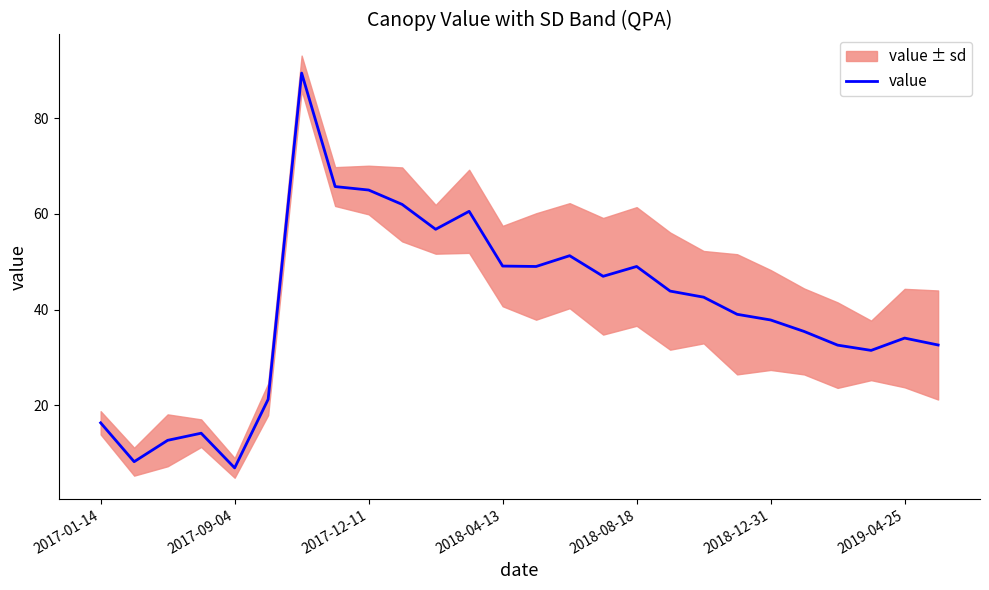

What is the difference between the maximum and minimum values?

82.5